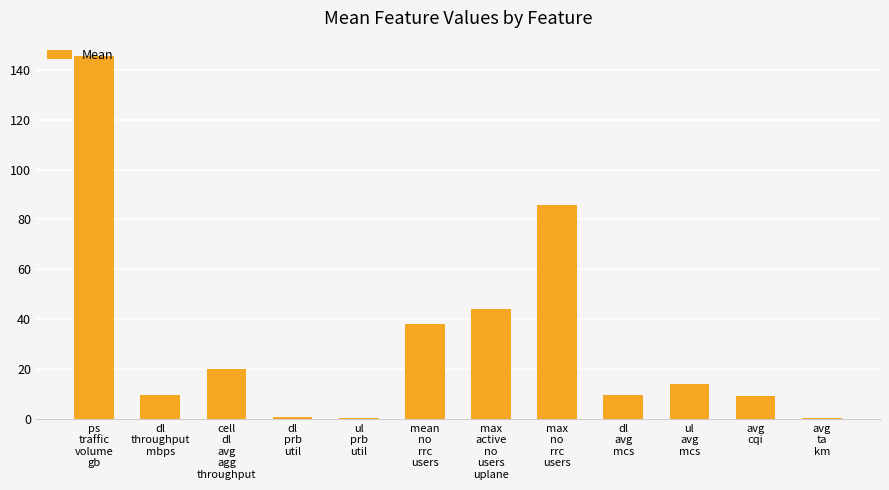

Read the value at max
active
no
users
uplane.

44.2